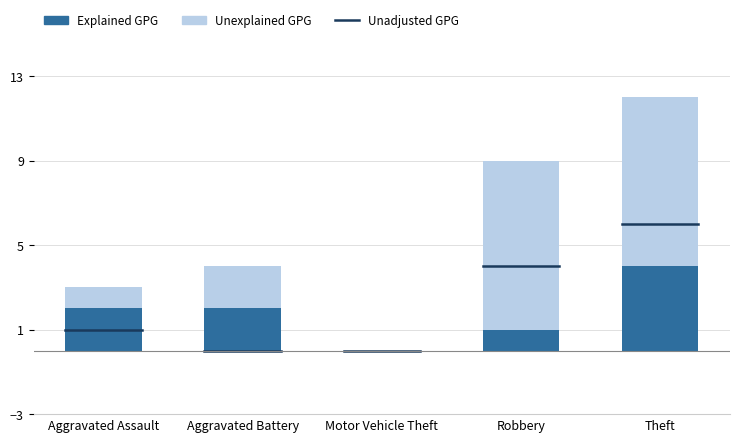

What is the sum of the Explained GPG values at Aggravated Battery and Robbery?

3